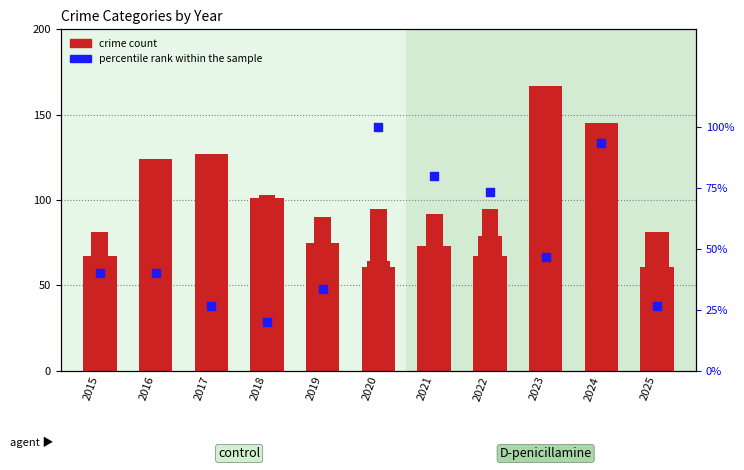

Is the value of Homicide at 2015 greater than the value of Criminal Sexual Assault at 2023?

No